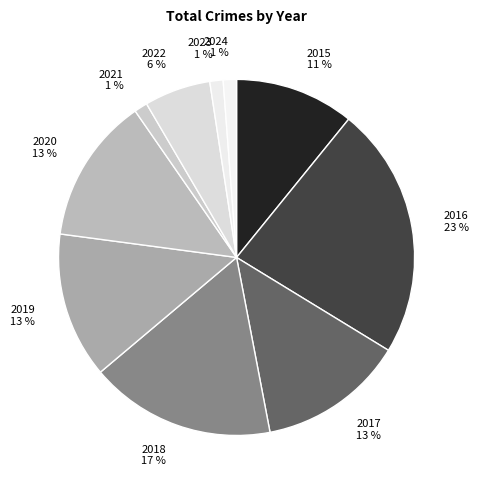

Is 2016 the majority of the pie?

No